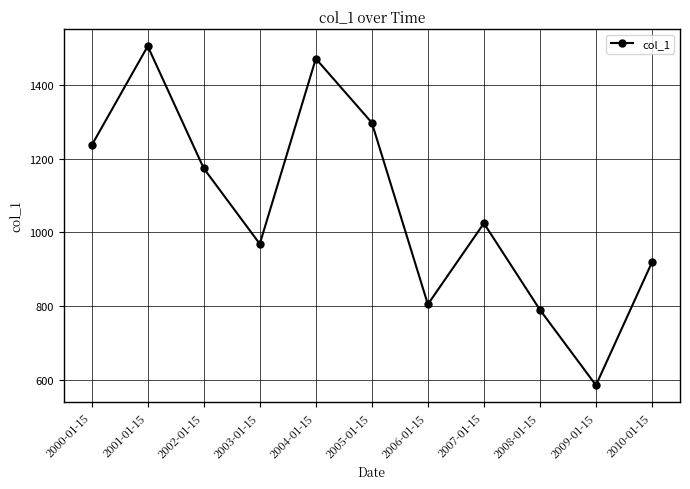

What is the value of the 2nd point from the left?

1504.3